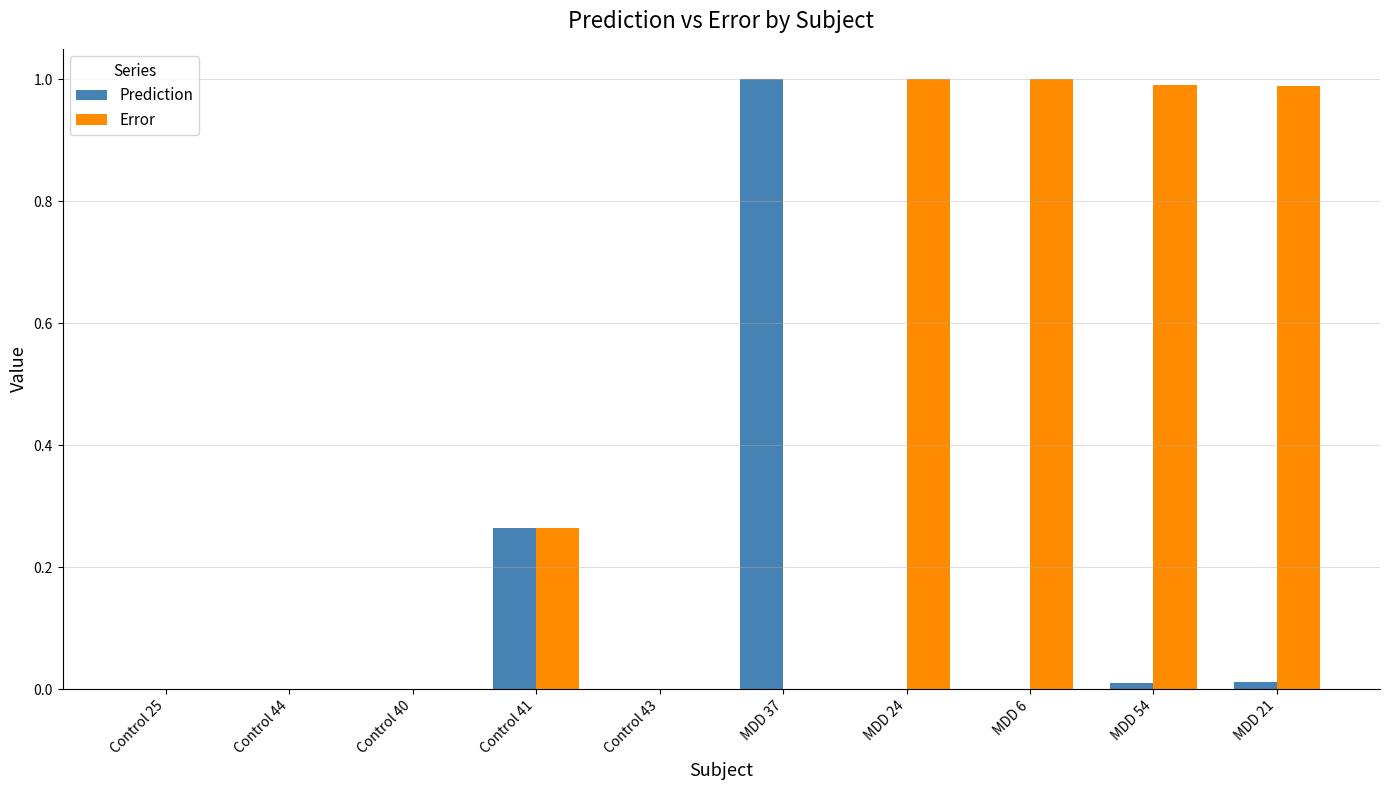

Is it true that Prediction equals 0.0 at MDD 24?

True